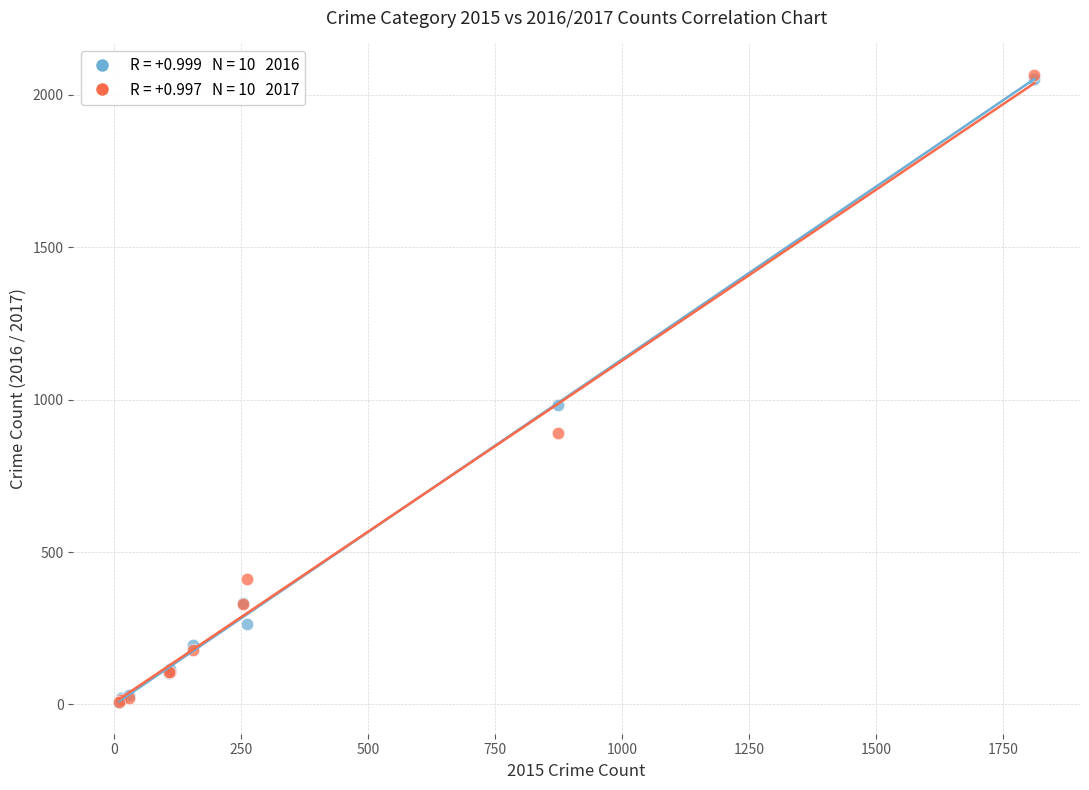

Across all series, what Y value is closest to 1036?

984